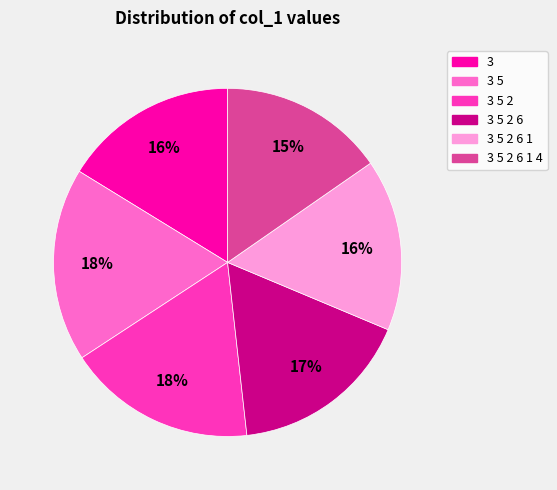

Does any single category account for the majority?

No